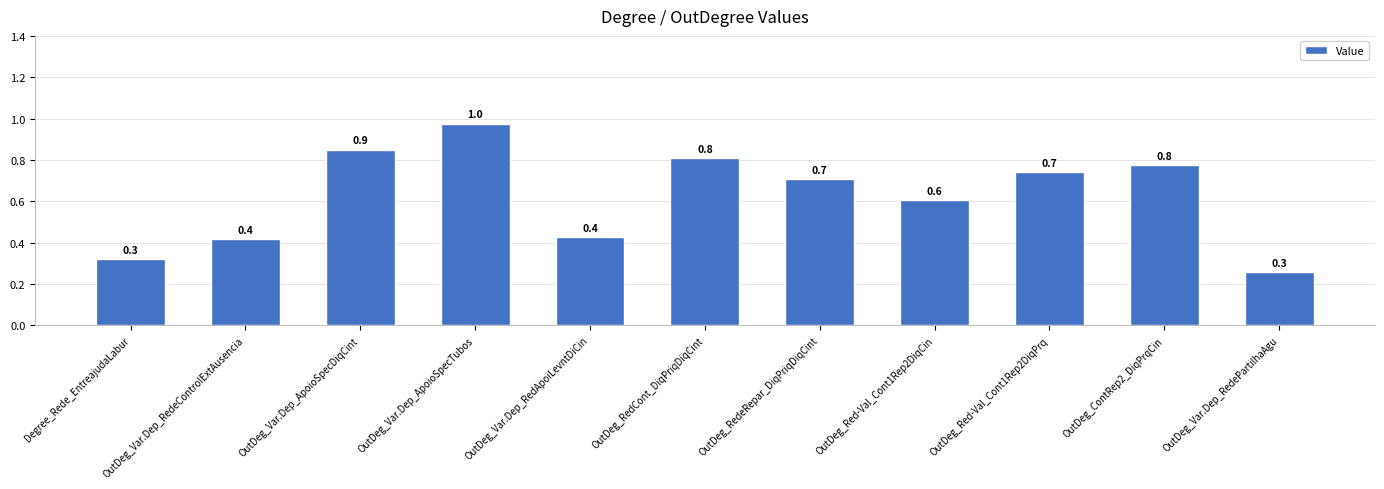

Is it true that the value at OutDeg_Var.Dep_RedeControlExtAusencia is 0.4?

True